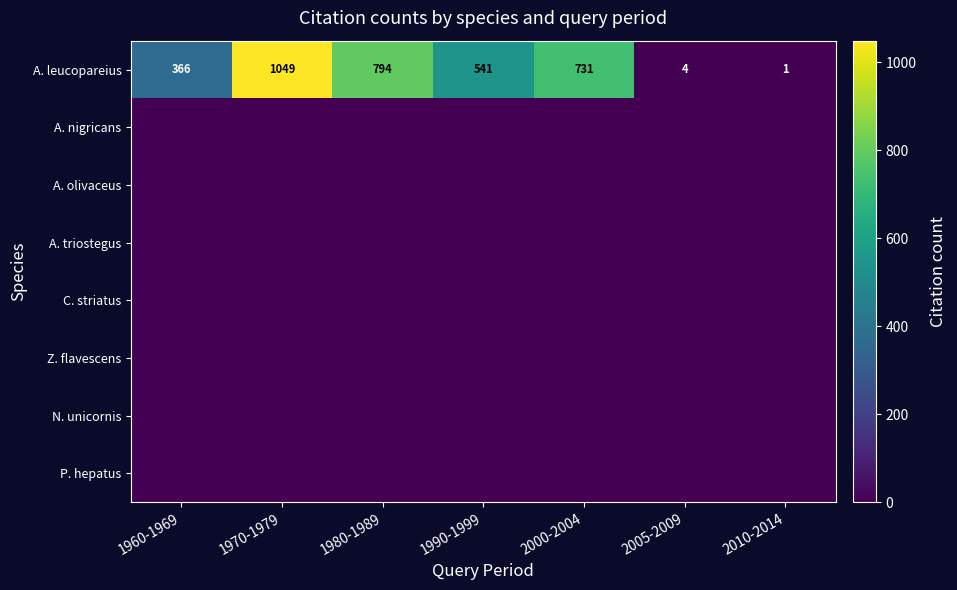

The A. leucopareius series shows 2 at 2005-2009. True or false?

False